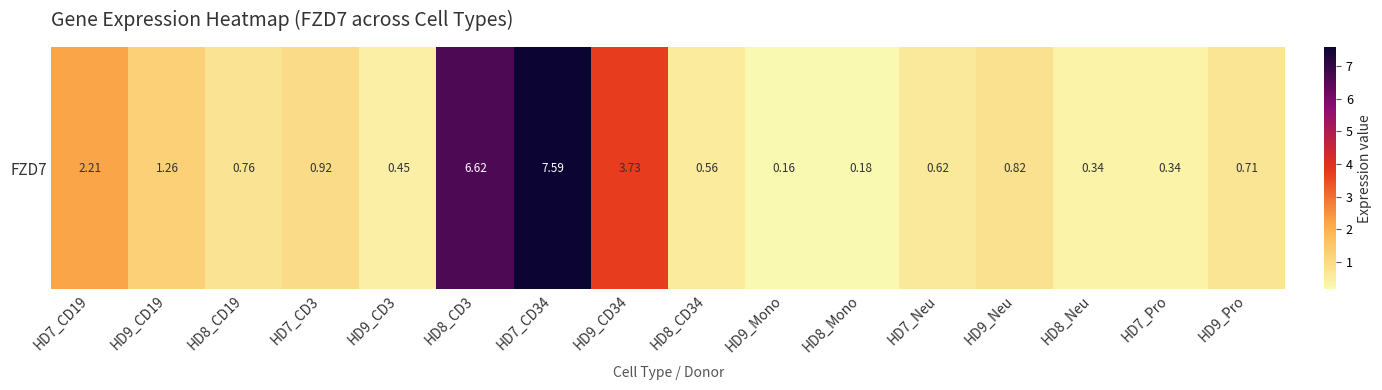

Count the number of categories in the chart.

16